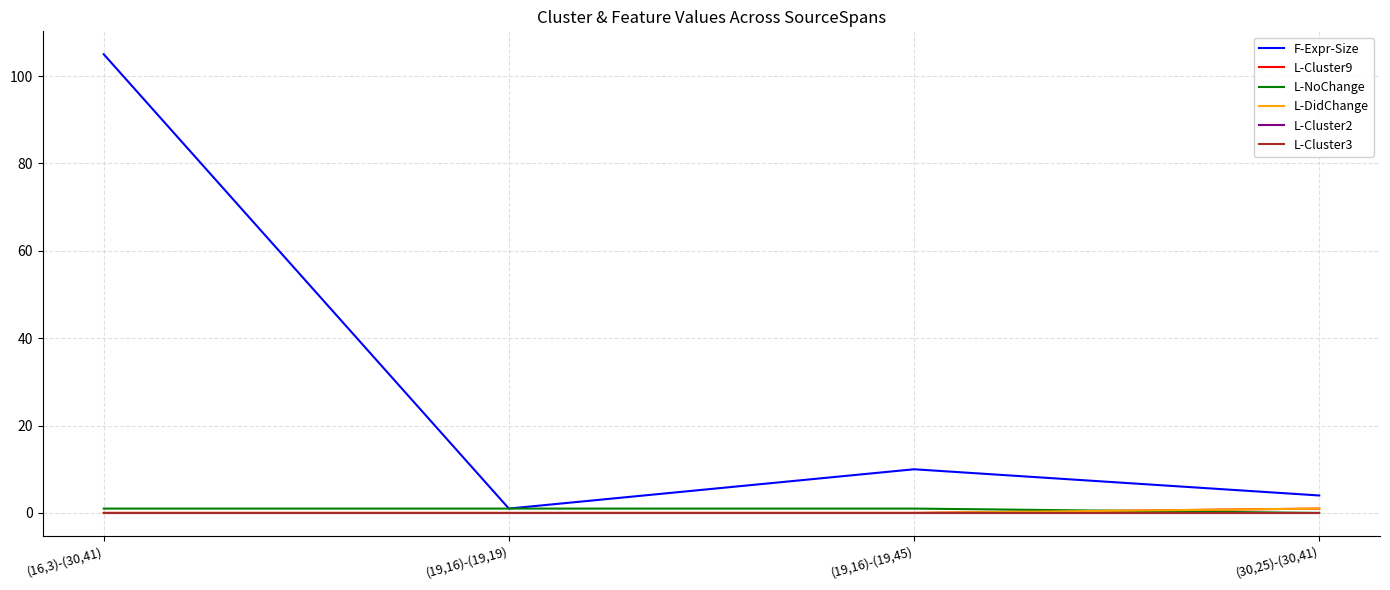

Is this an area chart (filled region under the line)?

No